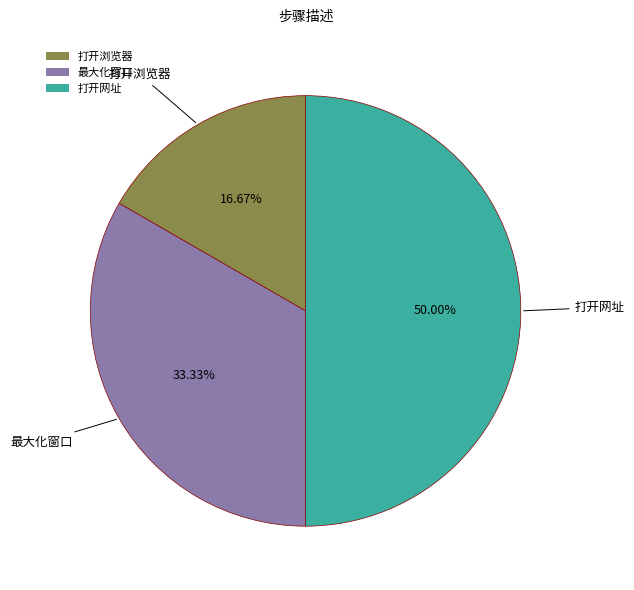

Between 打开浏览器 and 最大化窗口, which is larger?

最大化窗口